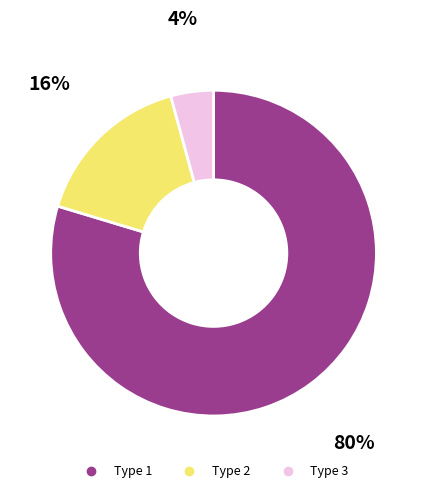

Count the number of slices in the pie.

3